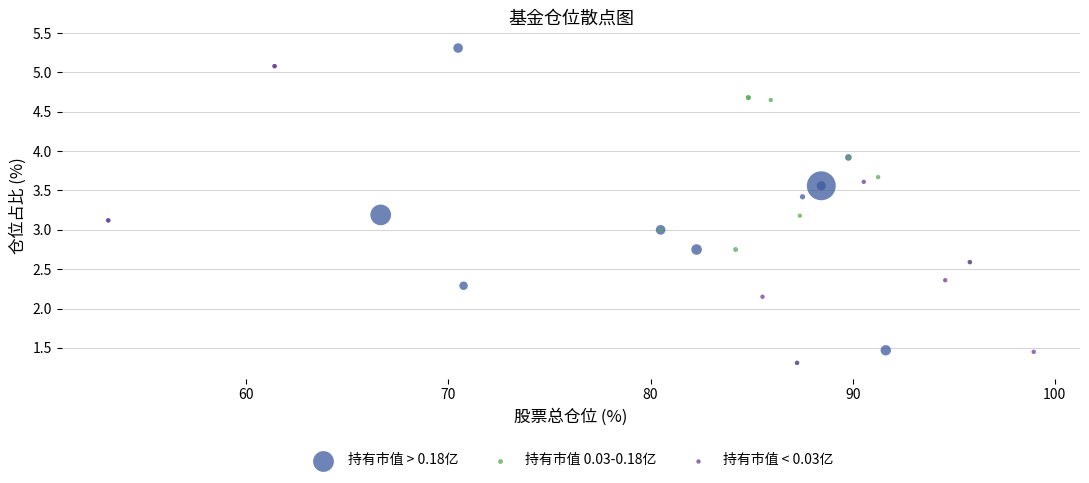

Which series reaches the maximum Y coordinate?

持有市值 > 0.18亿